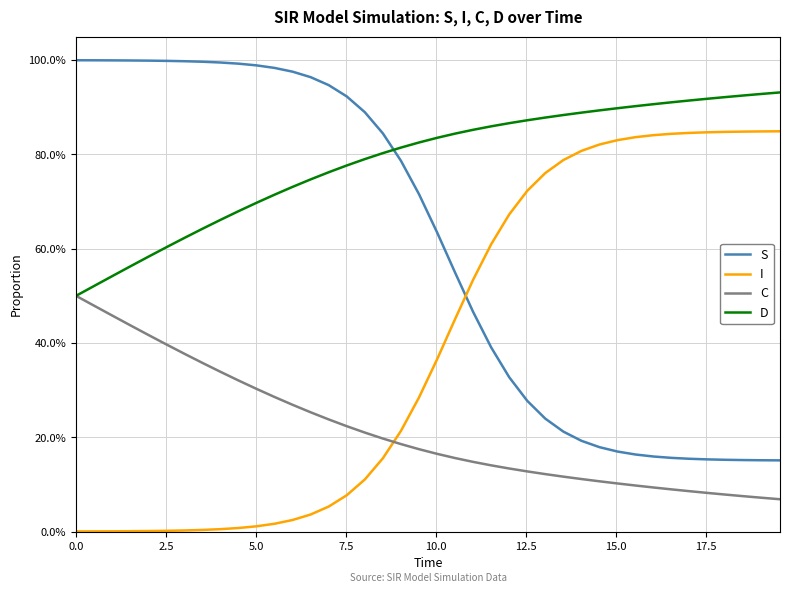

What are all the series names shown in the legend?

S, I, C, D